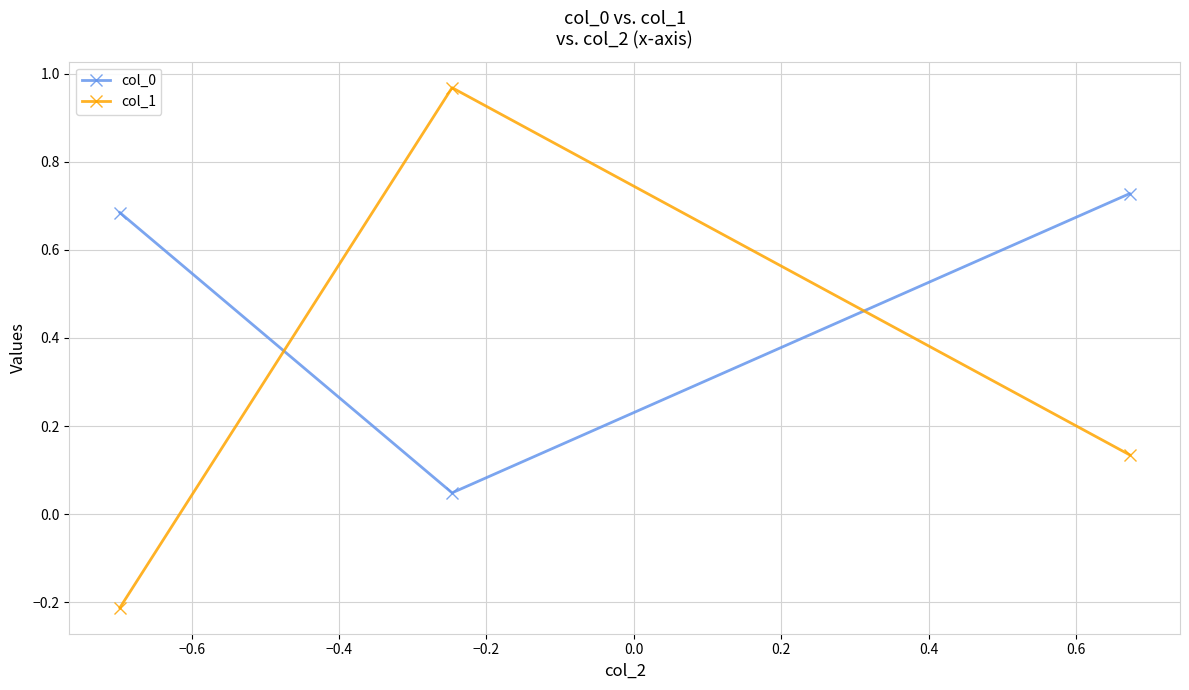

What is the sum of all col_1 values?

0.9